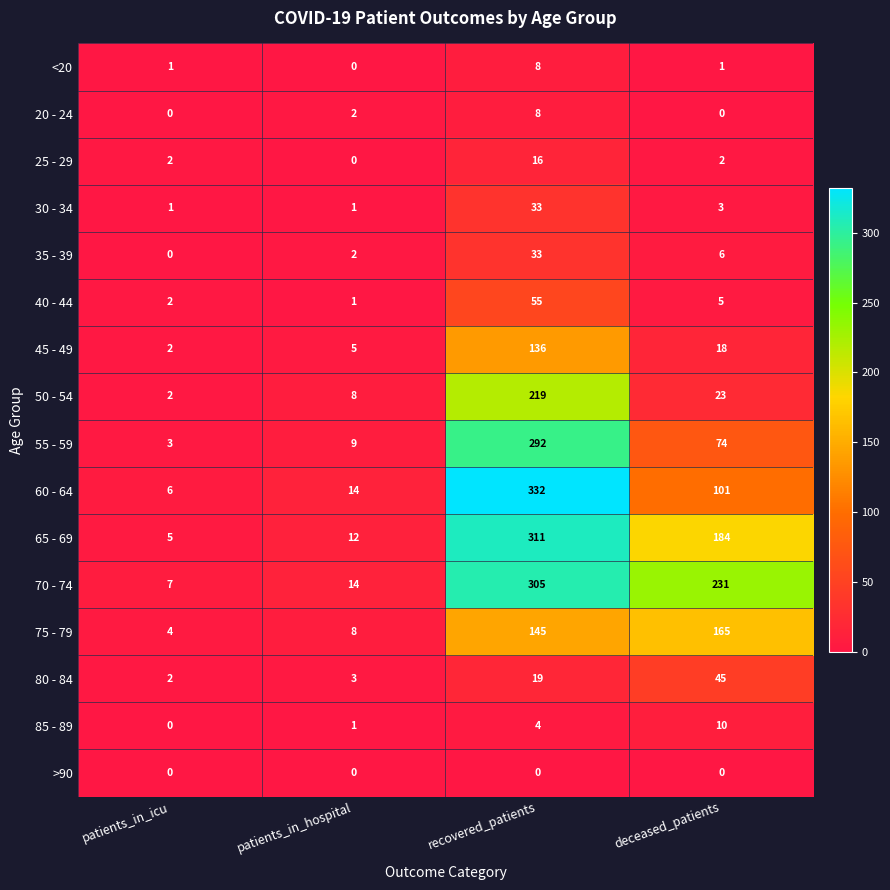

How many distinct data groups are displayed?

16